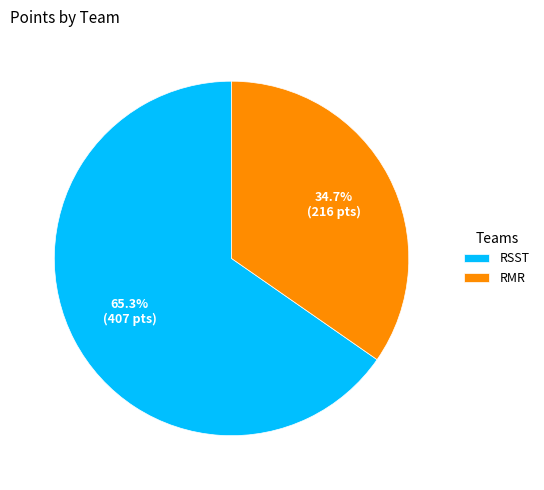

How many slices are in this pie chart?

2